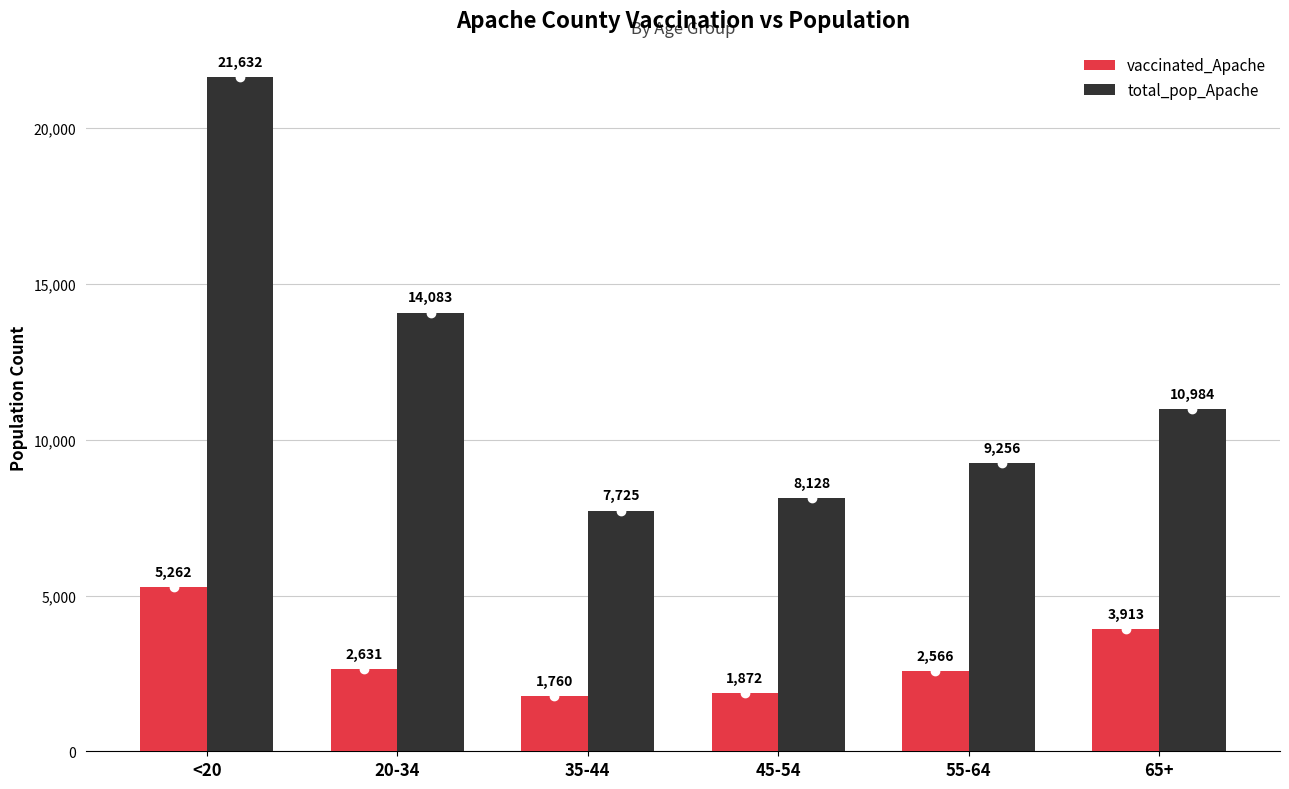

How many categories are shown in the chart?

6